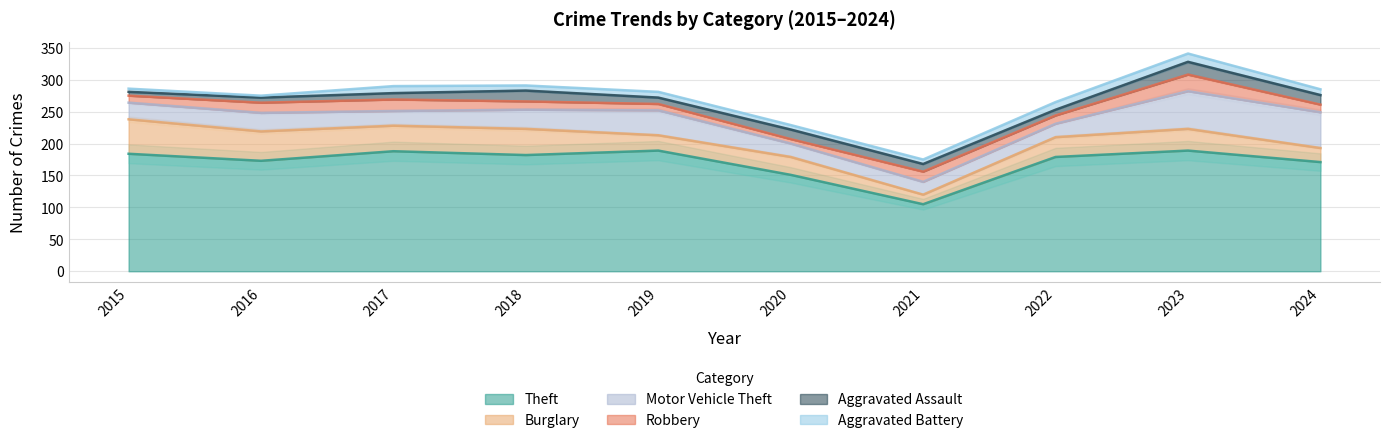

Which series has the widest spread of values?

Theft